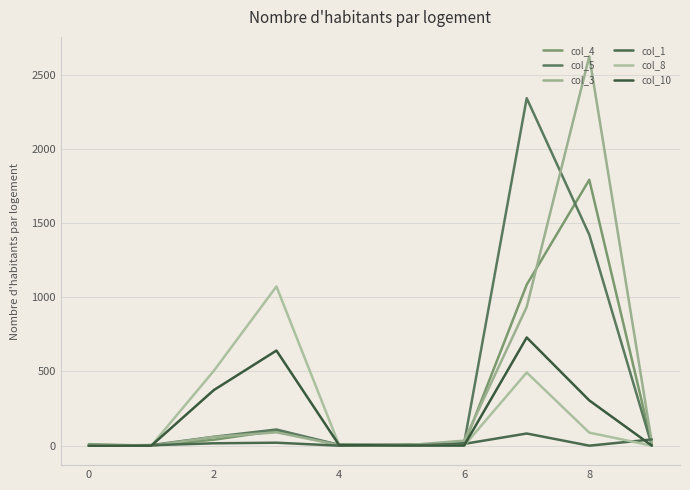

Where is the first local minimum for col_1?

8